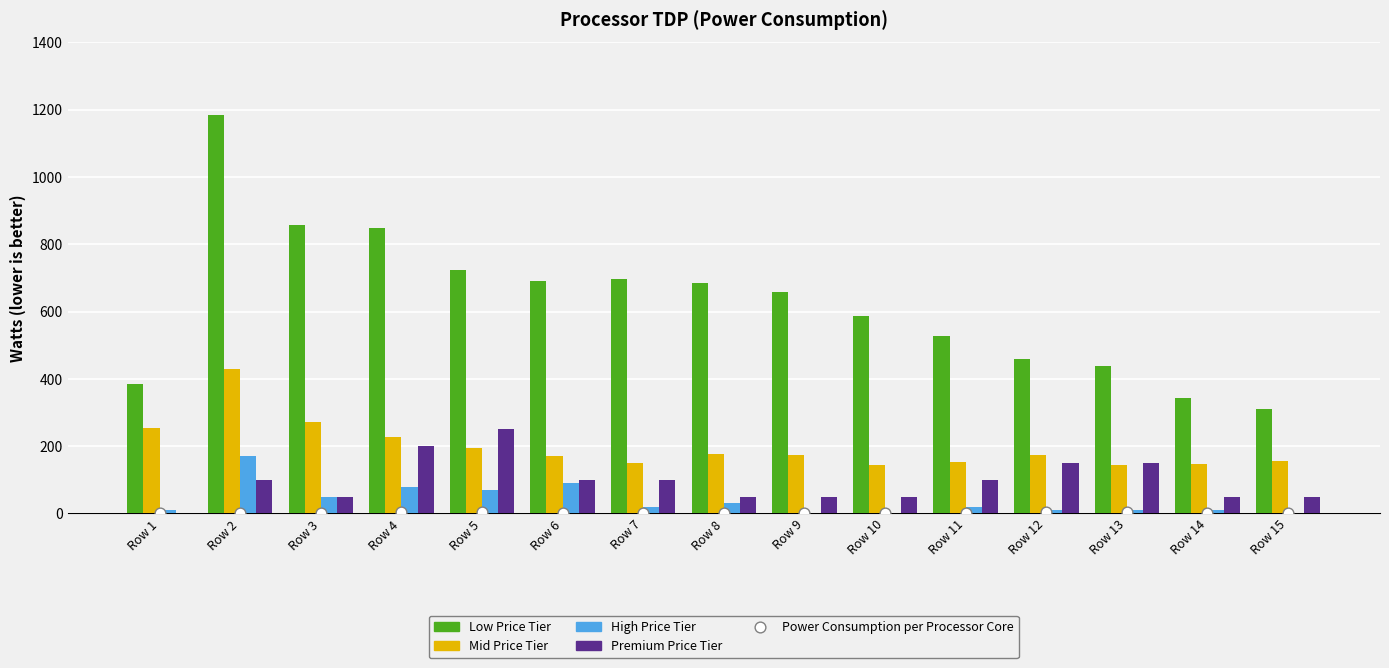

At which category is the sum across all series the highest?

Row 2